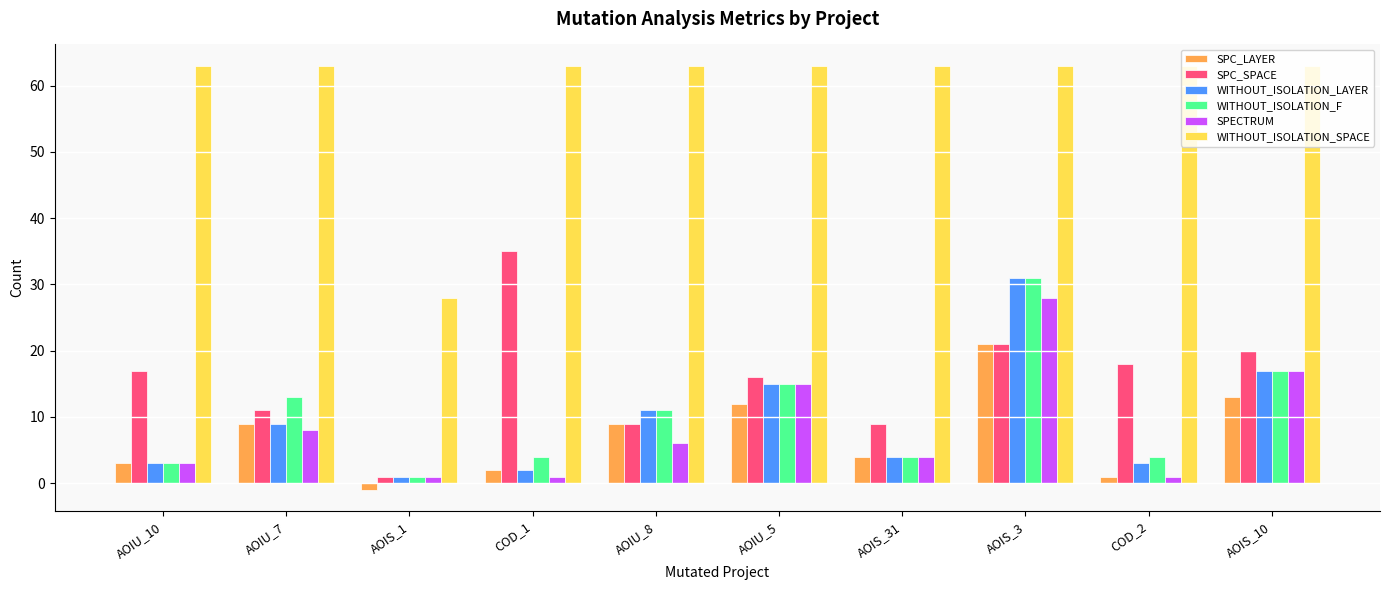

Is it true that SPC_SPACE equals 59 at COD_1?

False